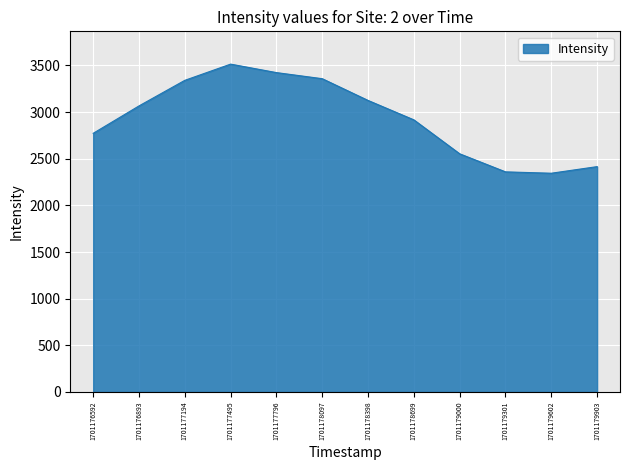

What is the difference between the maximum and minimum values?

1169.4